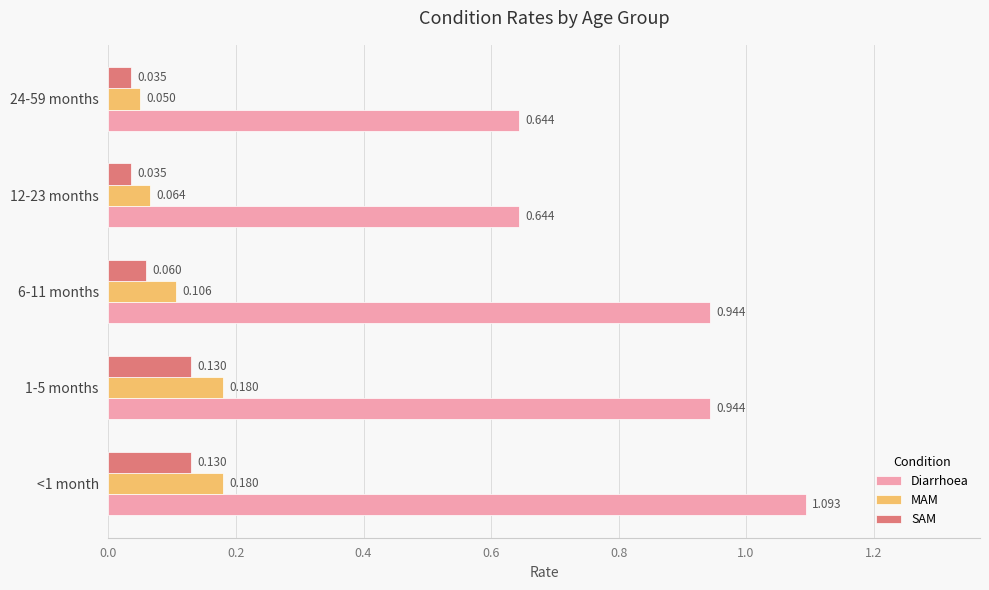

How many distinct data groups are displayed?

3